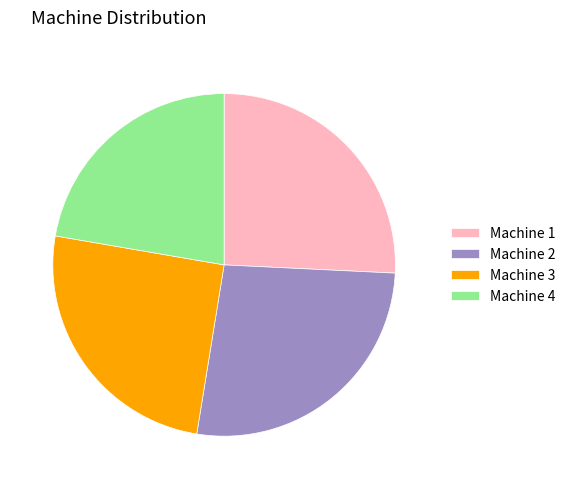

What is the largest slice in the pie chart?

Machine 2